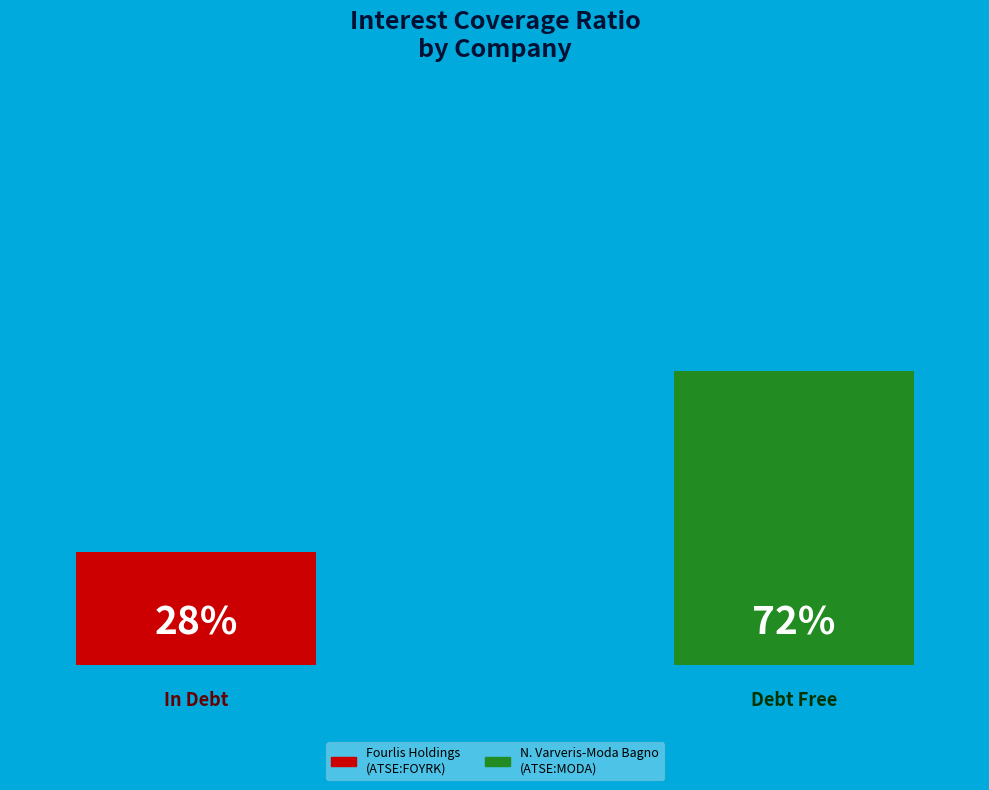

How many slices are in this pie chart?

2